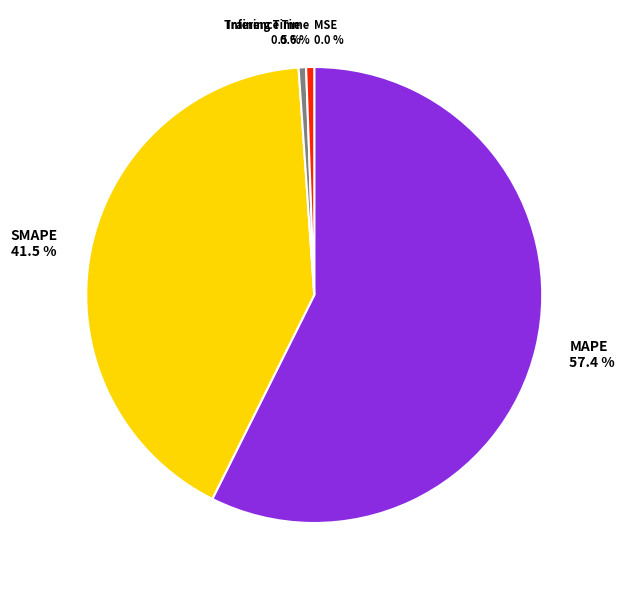

What is the majority slice?

MAPE